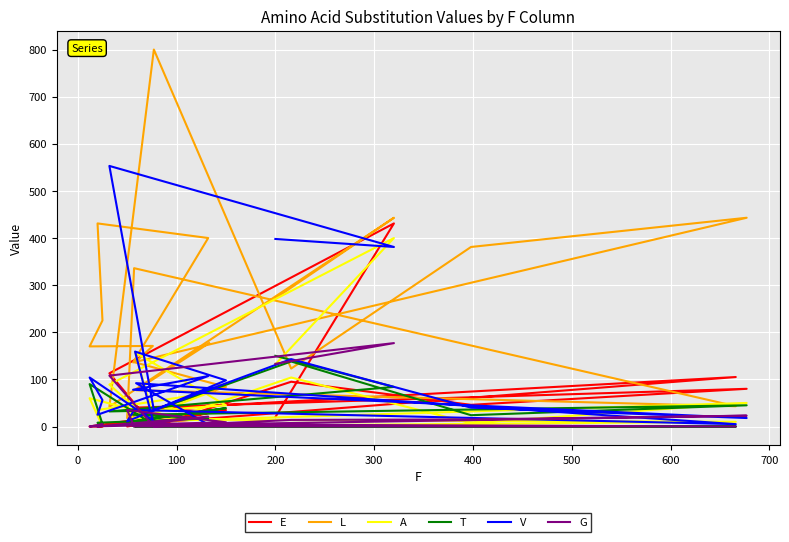

True or false: L and E intersect in this chart.

True